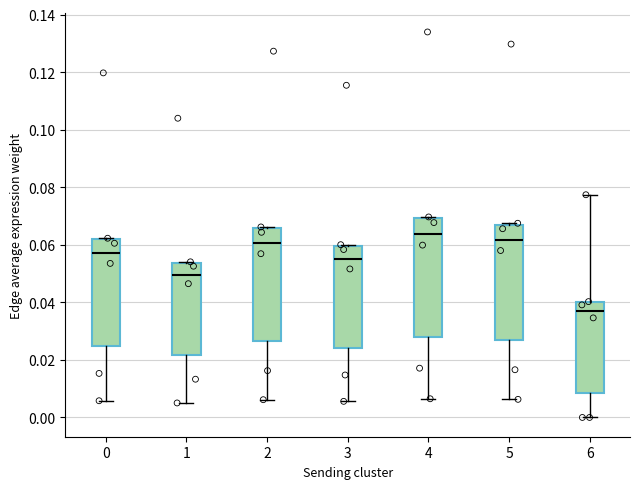

Reading left to right, transcribe this box plot: for each box, give where its median line is, the range the box spans, and where its two whiskers end, as read against the y-axis. The values are not printed on the chart, so give them approximately, as read against the axis.

0: median 0.058, box 0.024 to 0.062, whiskers 0.006 to 0.062
1: median 0.050, box 0.022 to 0.054, whiskers 0.006 to 0.054
2: median 0.060, box 0.026 to 0.066, whiskers 0.006 to 0.066
3: median 0.054, box 0.024 to 0.060, whiskers 0.006 to 0.060
4: median 0.064, box 0.028 to 0.070, whiskers 0.006 to 0.070
5: median 0.062, box 0.026 to 0.068, whiskers 0.006 to 0.068
6: median 0.036, box 0.008 to 0.040, whiskers 0.000 to 0.078